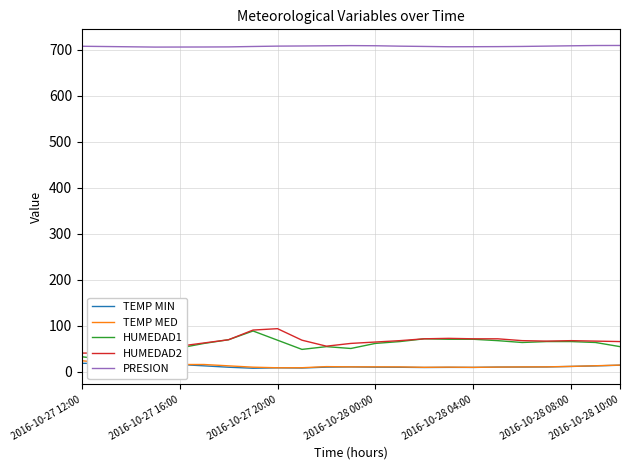

Where is HUMEDAD2 nearest to the value 67?

19